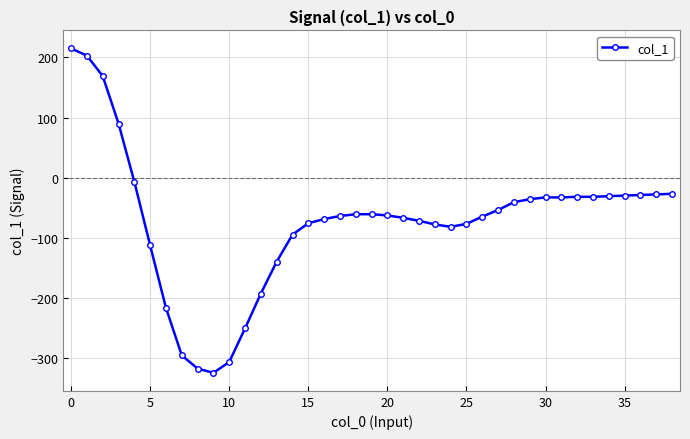

What is the sum of all values?

-2826